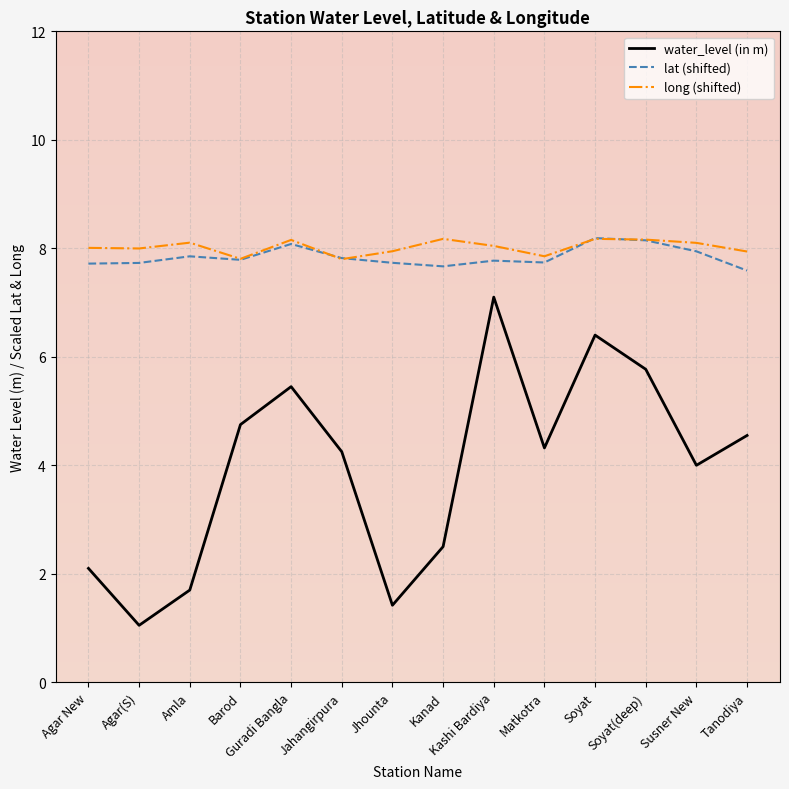

True or false: water_level (in m) and long (shifted) intersect in this chart.

False